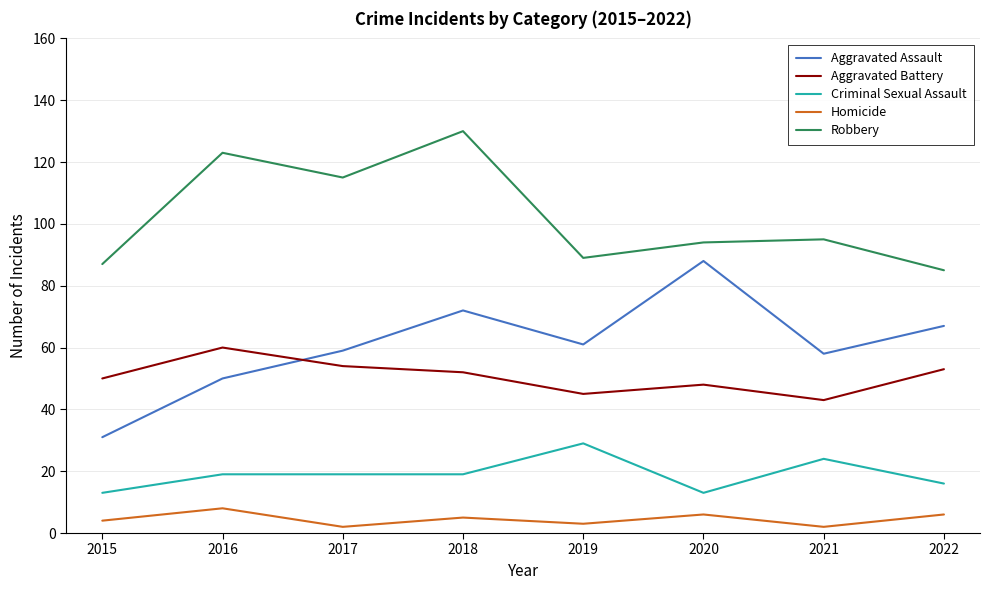

What is the difference between the maximum and second lowest values in the Homicide series?

6